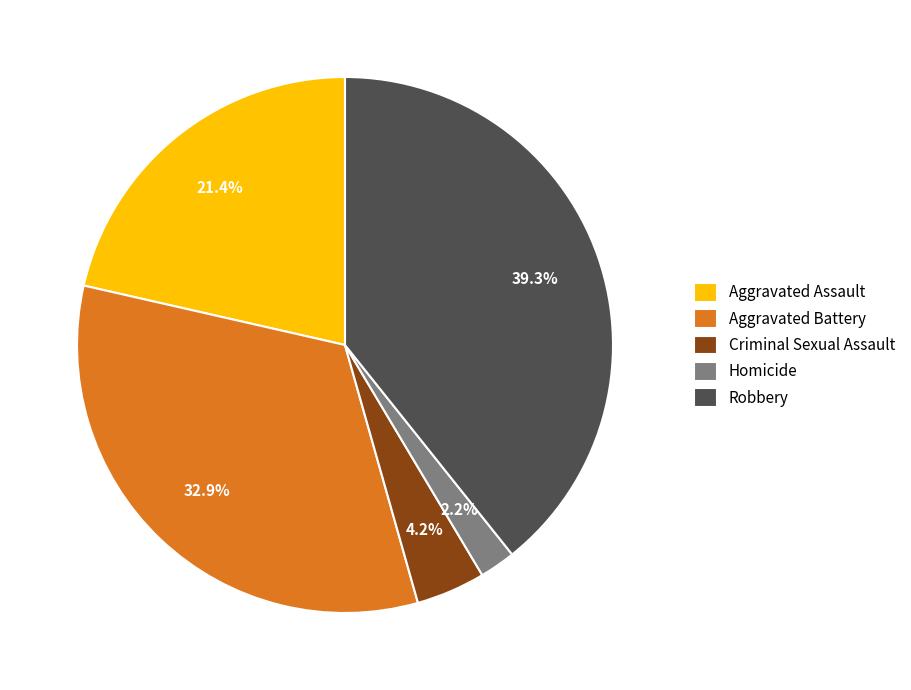

Is there any slice that represents more than half of the pie?

No